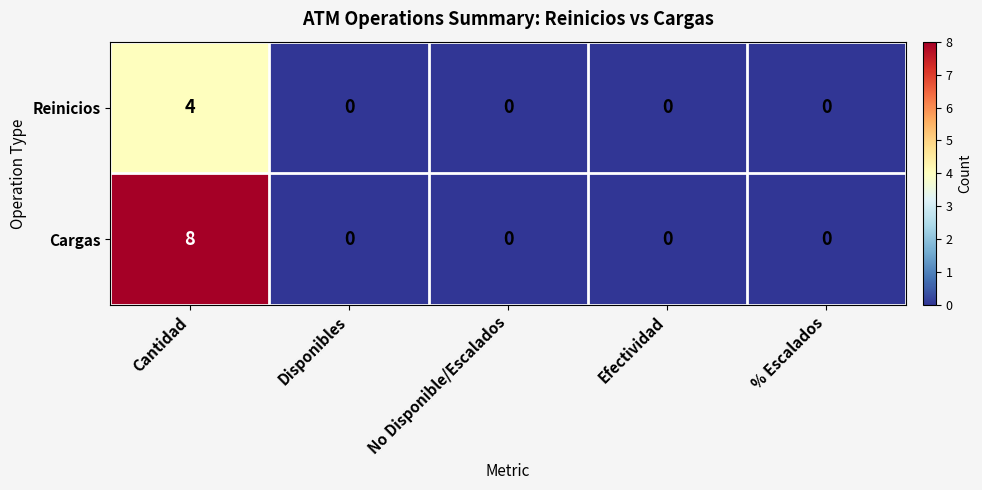

At which category does the chart reach its peak across all series?

Cantidad